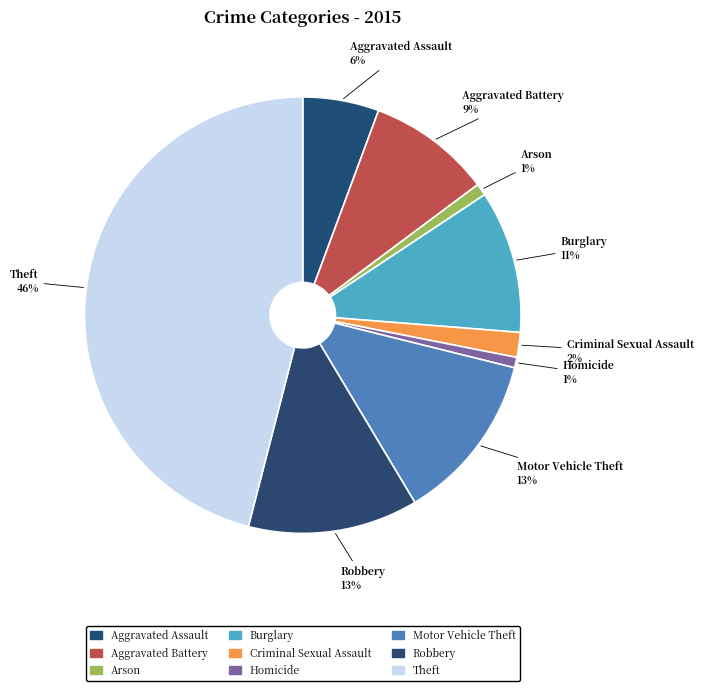

How many segments does this pie chart have?

9